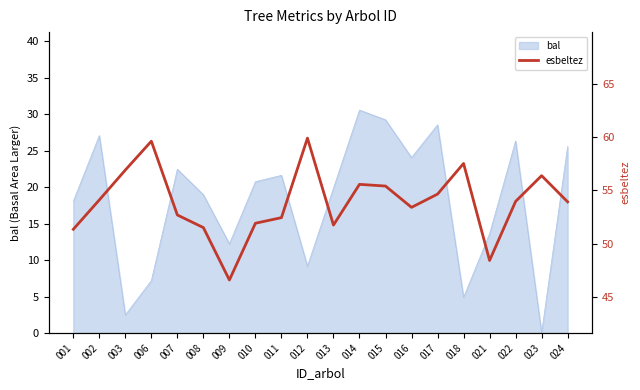

Is it true that bal equals 9.2 at 012?

True